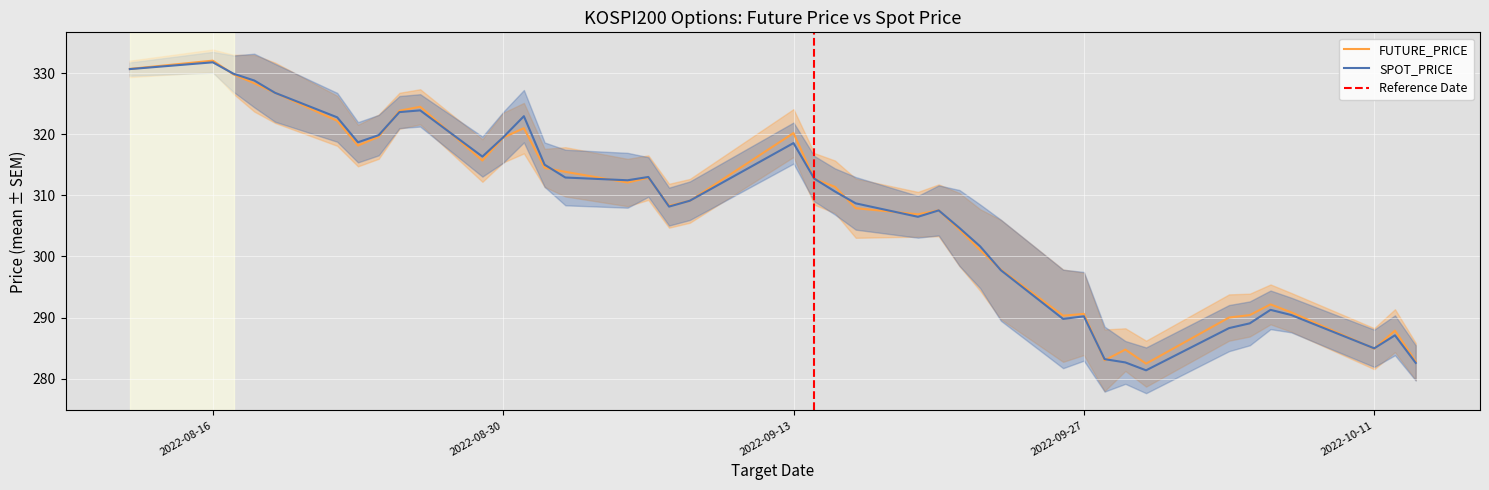

Is this an area chart (filled region under the line)?

No